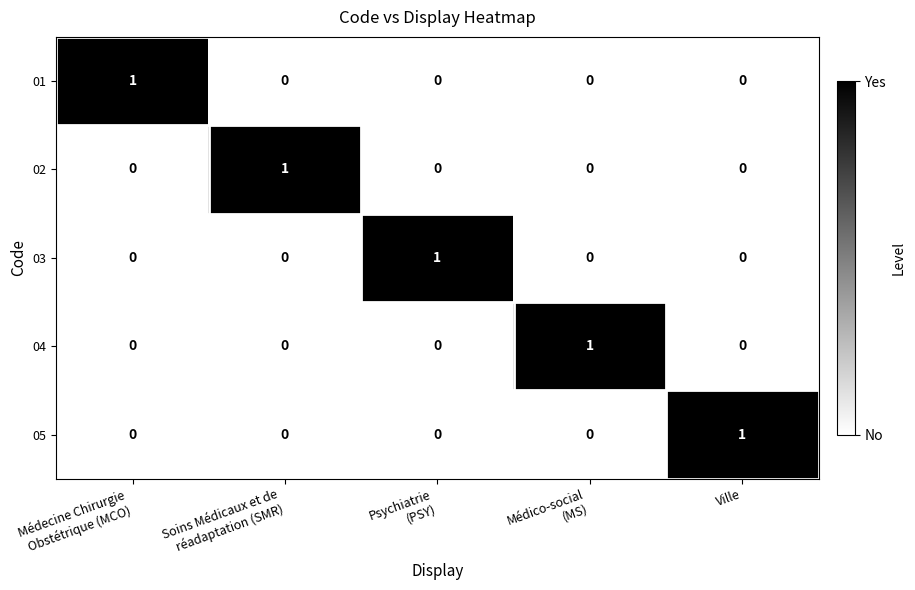

Reading right to left, transcribe all the data shown in this chart.

01: 0	0	0	0	1
02: 0	0	0	1	0
03: 0	0	1	0	0
04: 0	1	0	0	0
05: 1	0	0	0	0